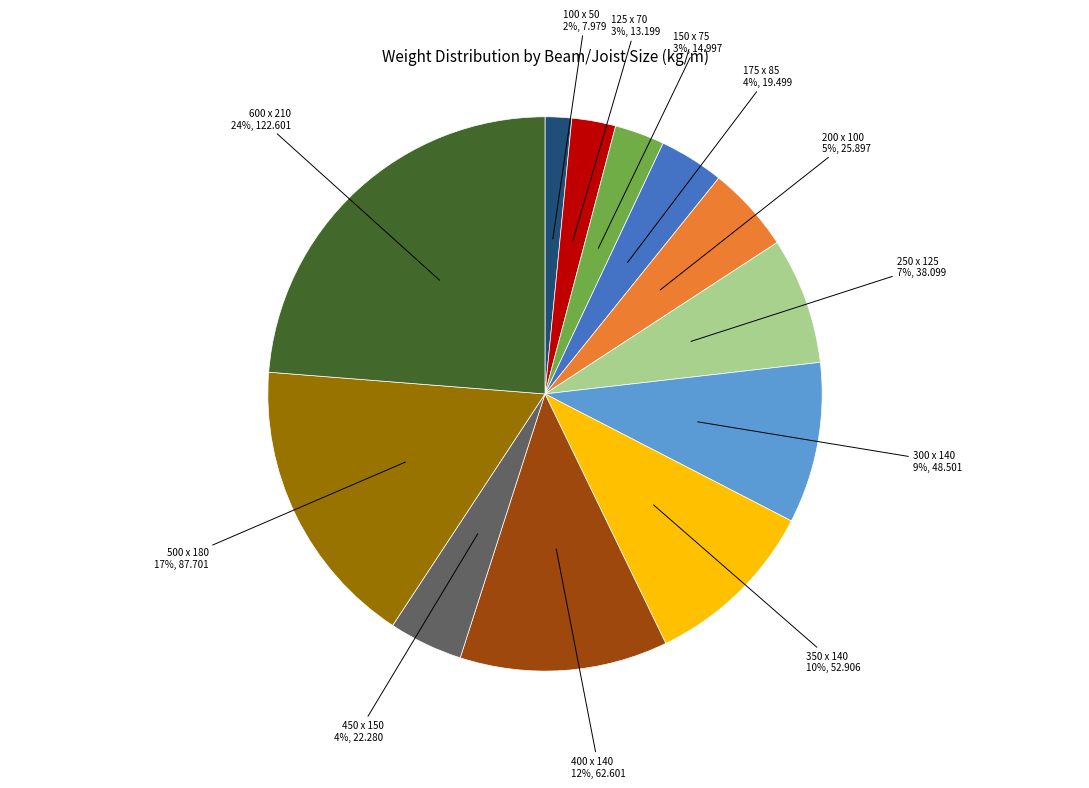

To the nearest percent, what is the average slice percentage?

8%